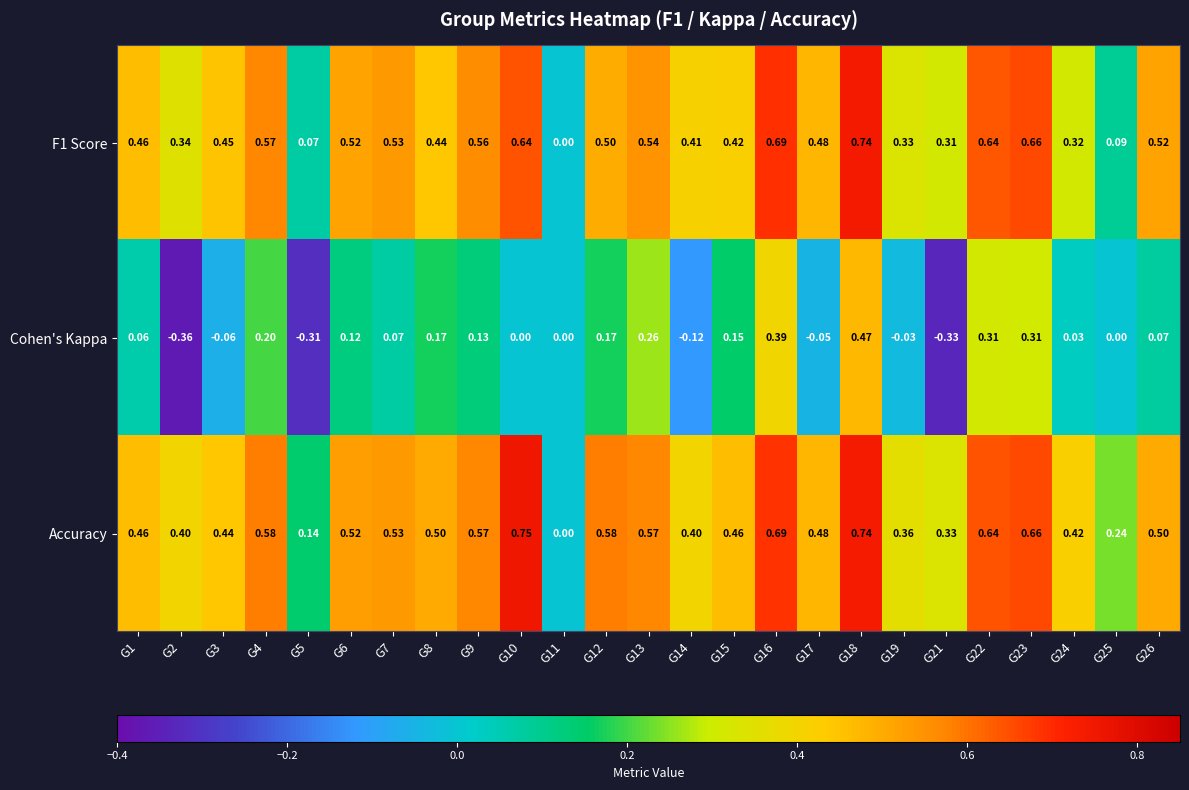

Which series has the largest range (max minus min)?

Cohen's Kappa